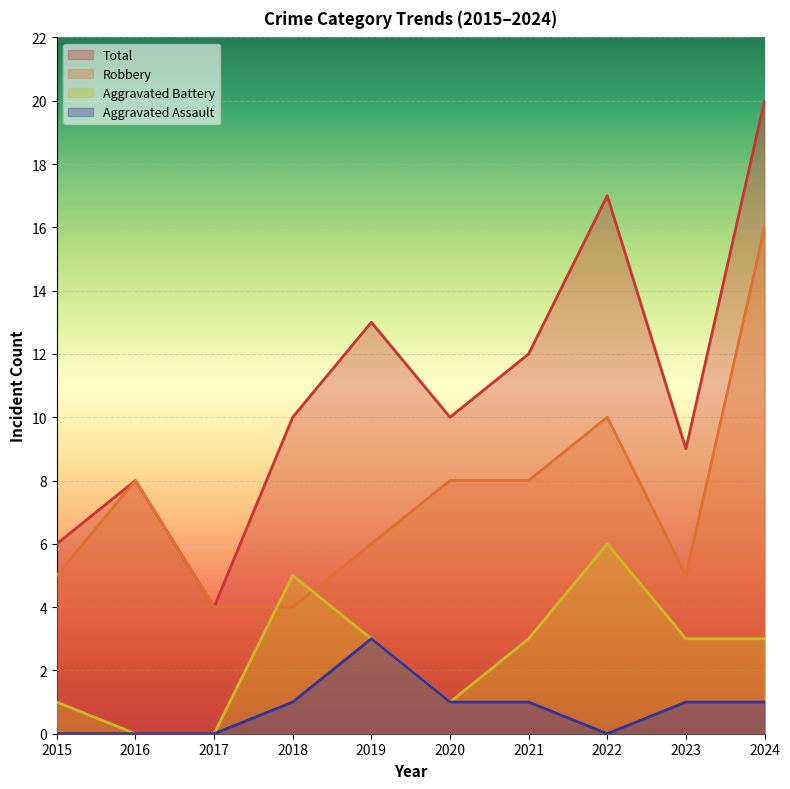

Reading right to left, extract all data points from this chart.

Robbery: 16	5	10	8	8	6	4	4	8	5
Aggravated Battery: 3	3	6	3	1	3	5	0	0	1
Aggravated Assault: 1	1	0	1	1	3	1	0	0	0
Total: 20	9	17	12	10	13	10	4	8	6